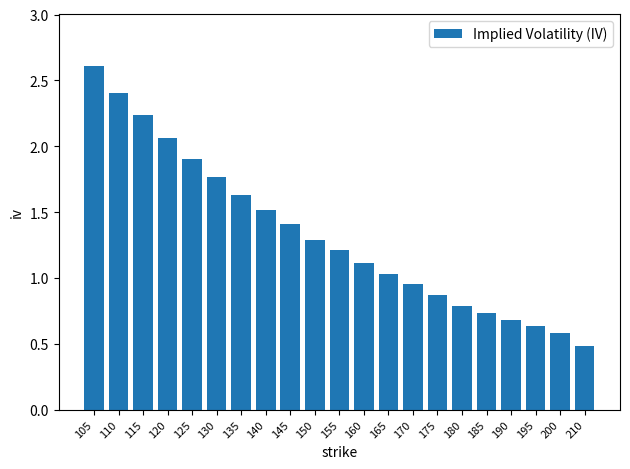

What is the value of the 11th bar from the left?

1.2